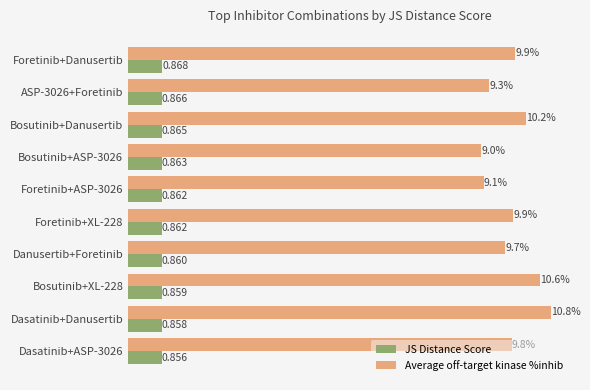

Which series has the largest range (max minus min)?

Average off-target kinase %inhib